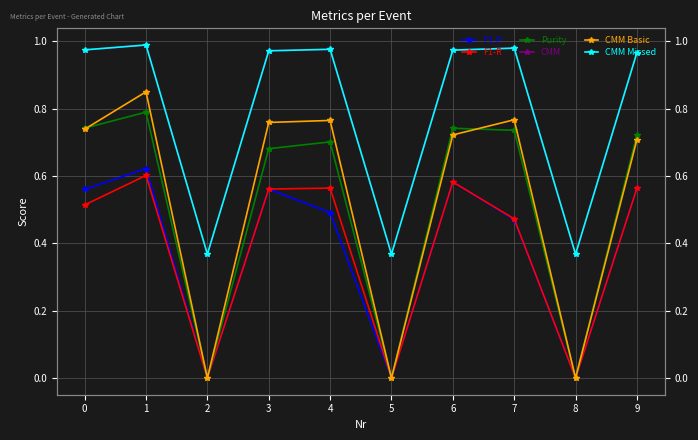

True or false: Purity and CMM Basic cross at least once.

True